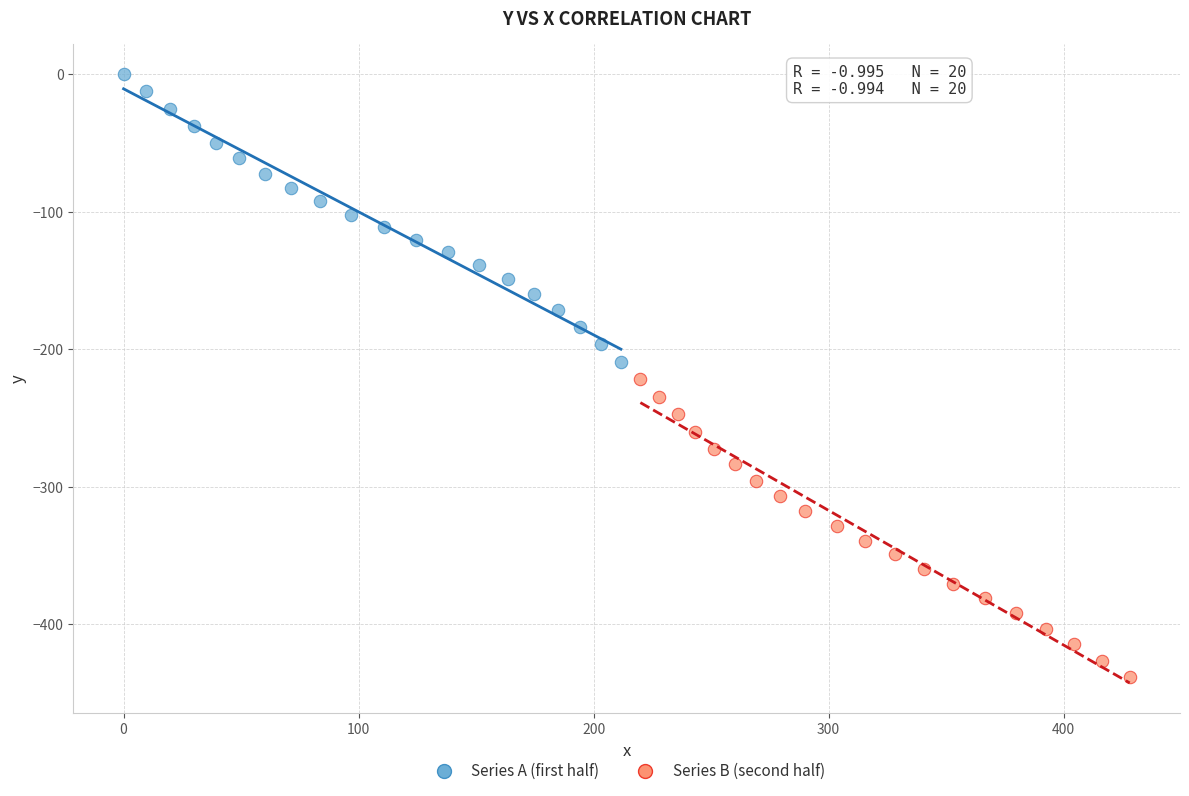

Which series reaches the minimum Y coordinate?

Series B (second half)